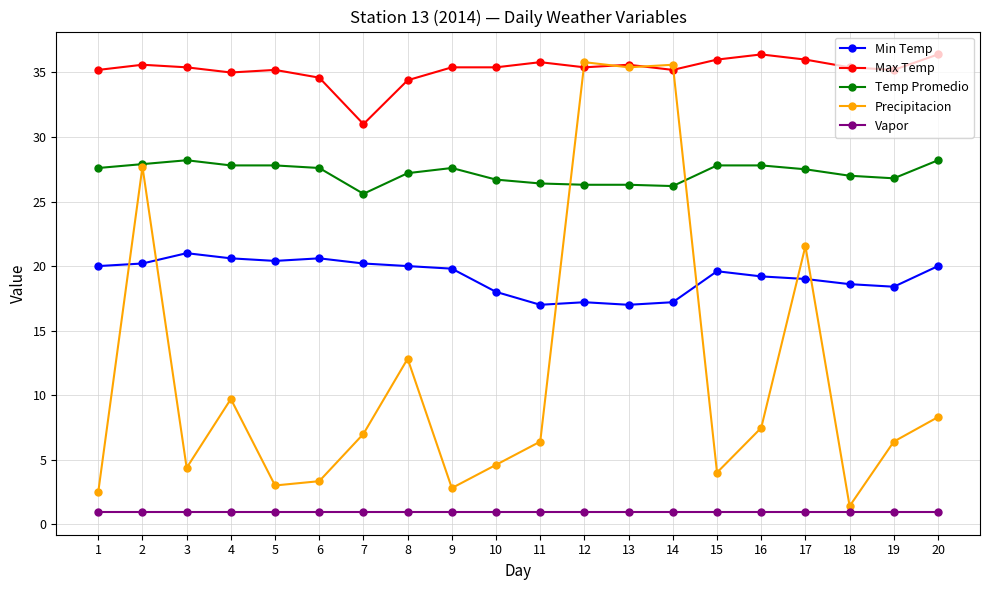

What is the total value across all series at 5?

87.4